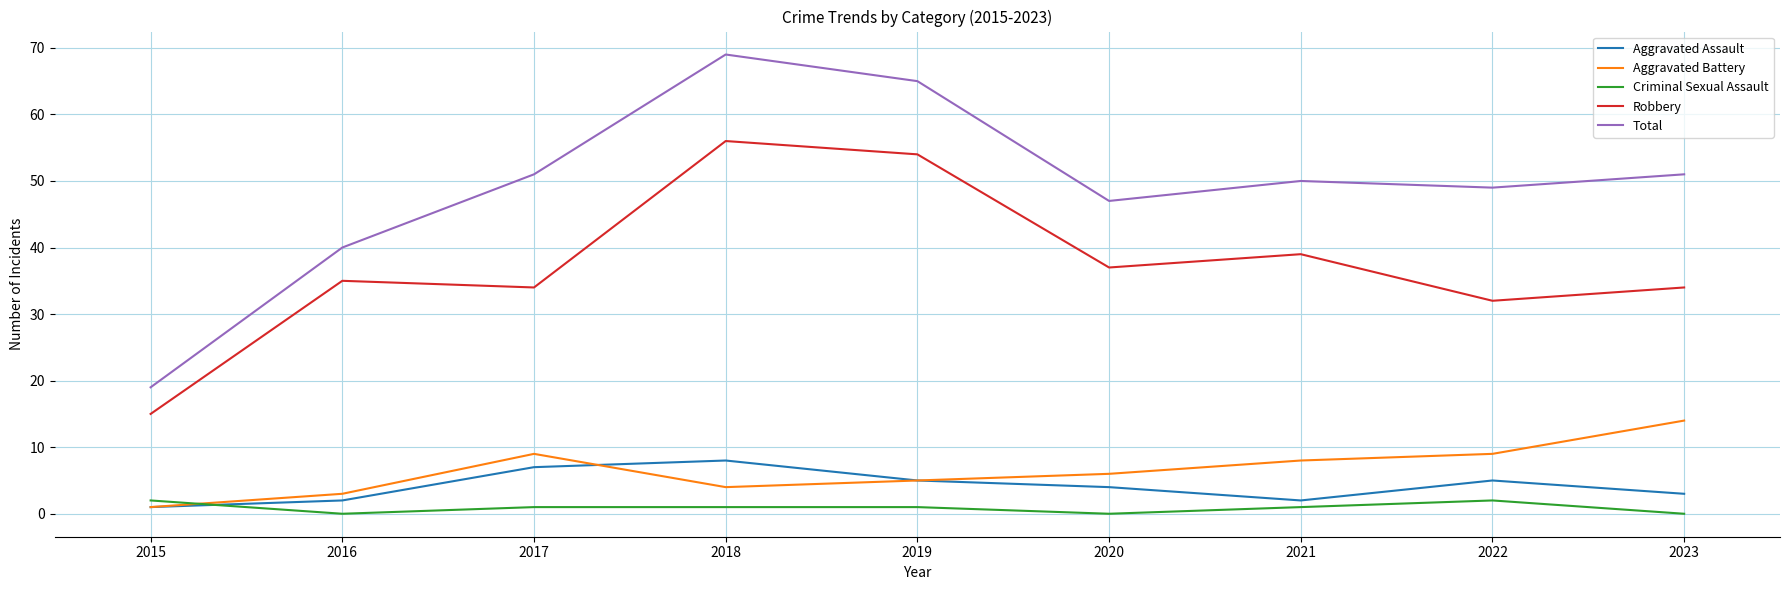

At which category does Aggravated Battery reach its first local valley?

2018